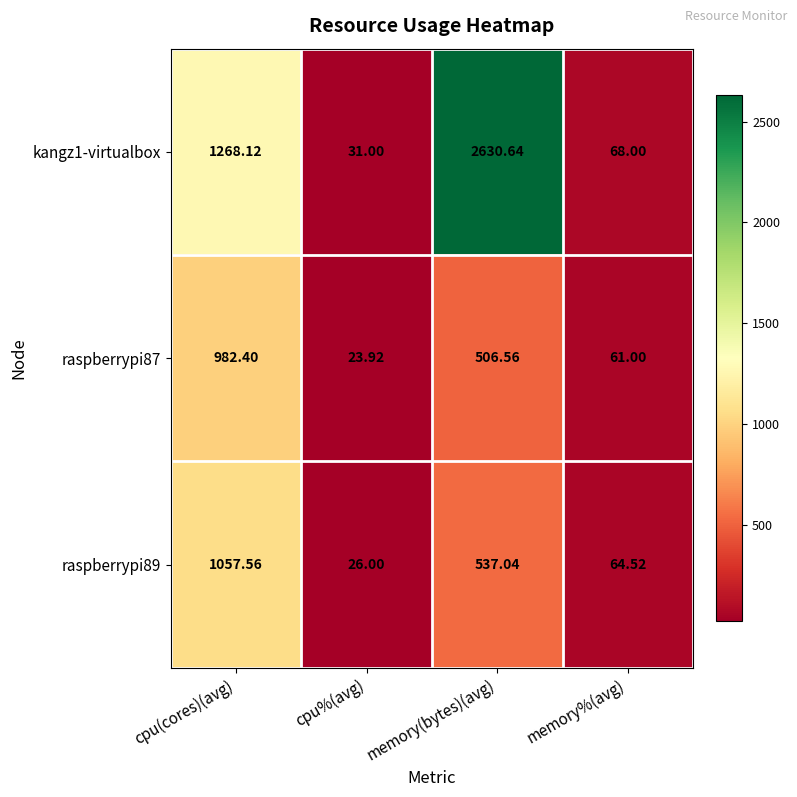

Where does the raspberrypi87 series first go above 506?

cpu(cores)(avg)